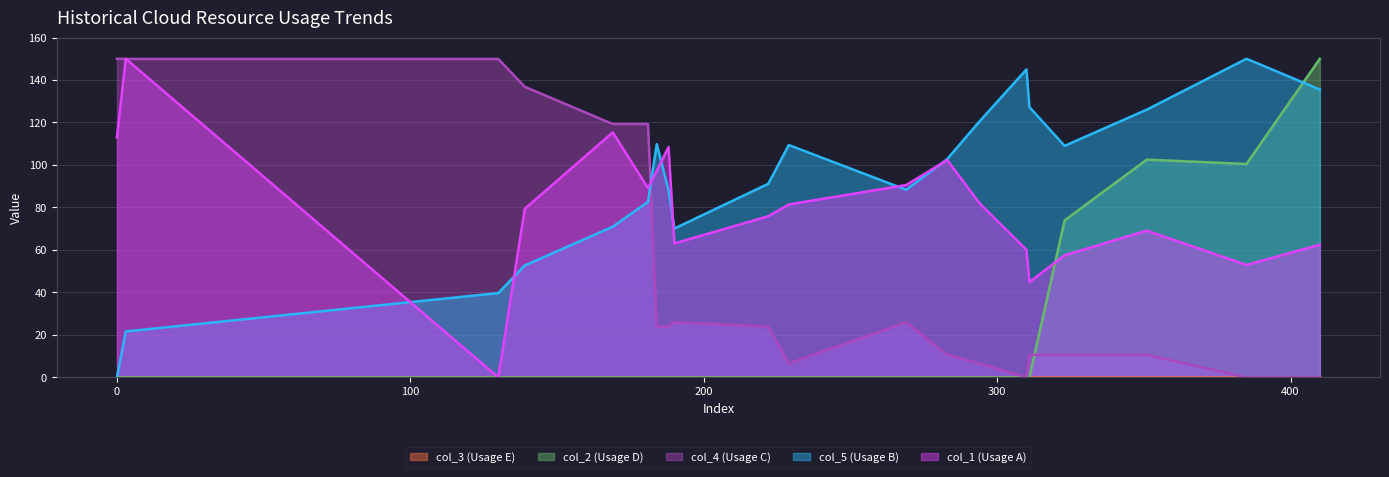

Which series has the widest spread of values?

col_1